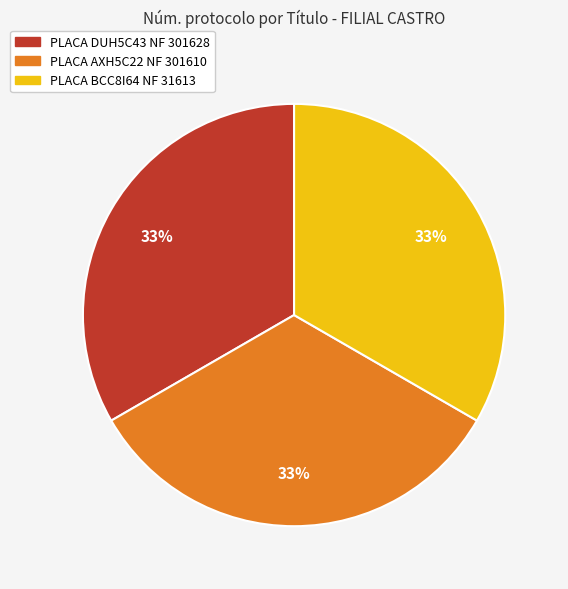

To the nearest percent, what is the average slice percentage?

33%